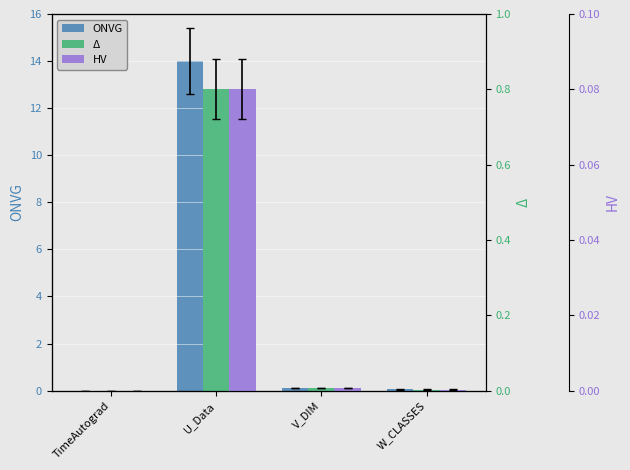

Which series has the largest total across all categories?

ONVG